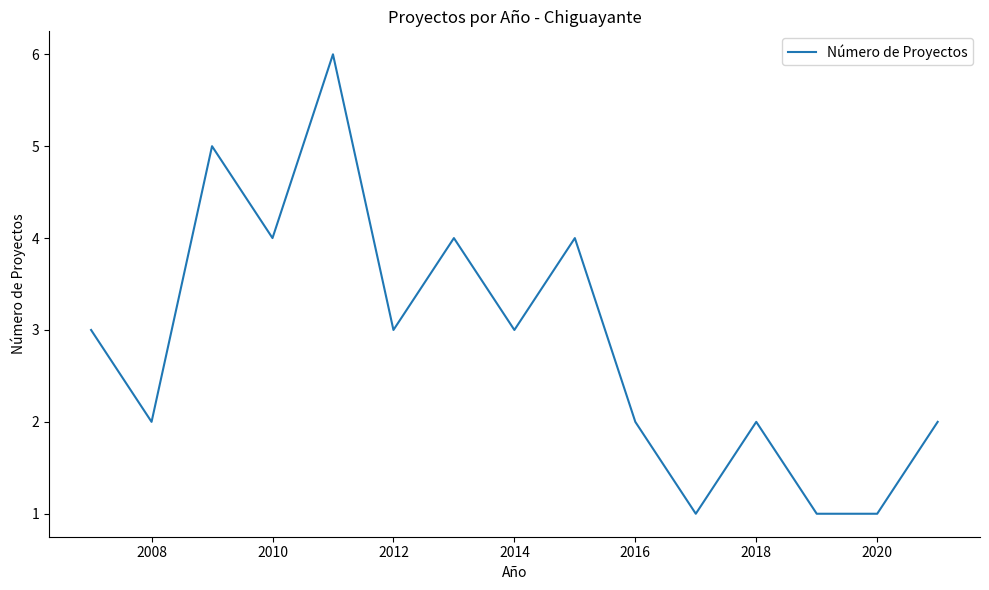

What is the difference between the maximum and minimum values?

5